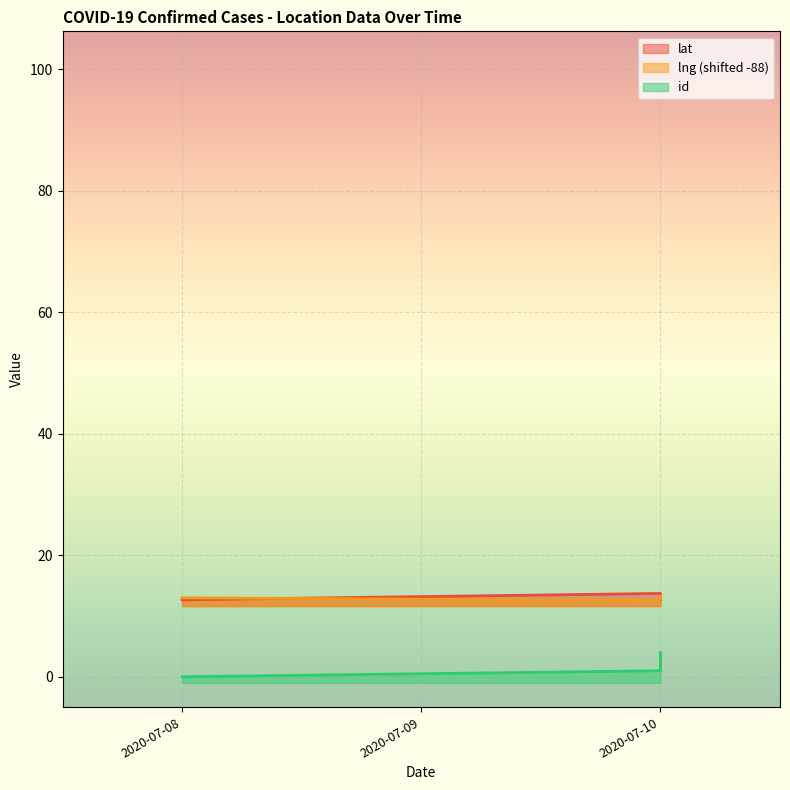

What is the value of the lng point at the 3rd from the left?

12.6